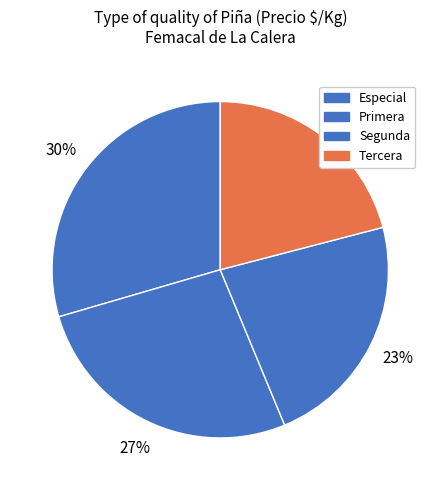

Is there a majority slice in this chart?

No